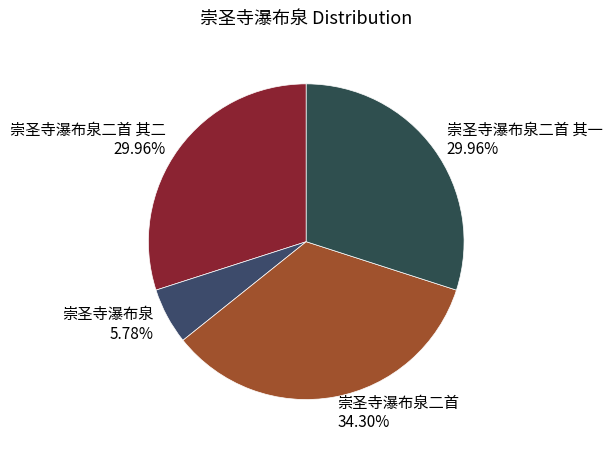

To the nearest percent, what is the difference between the largest and smallest slice percentages?

29%